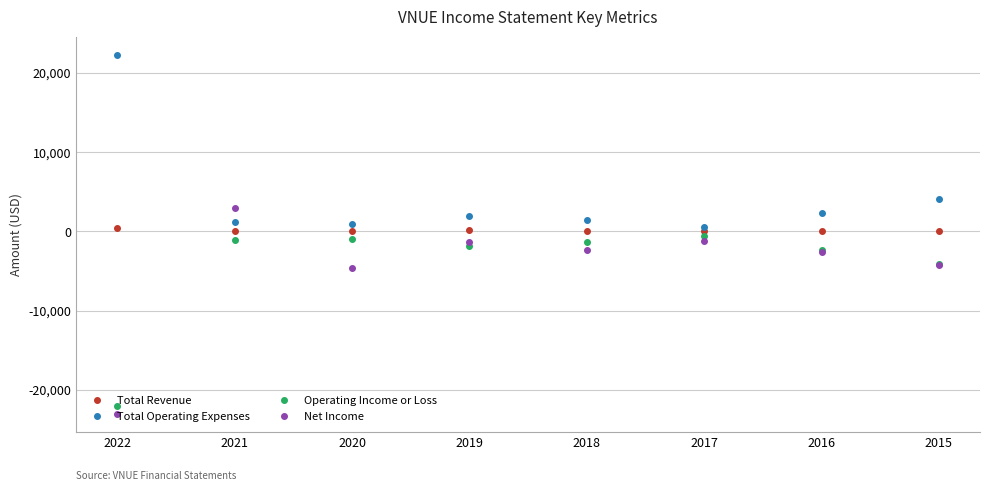

Count the number of categories in the chart.

8